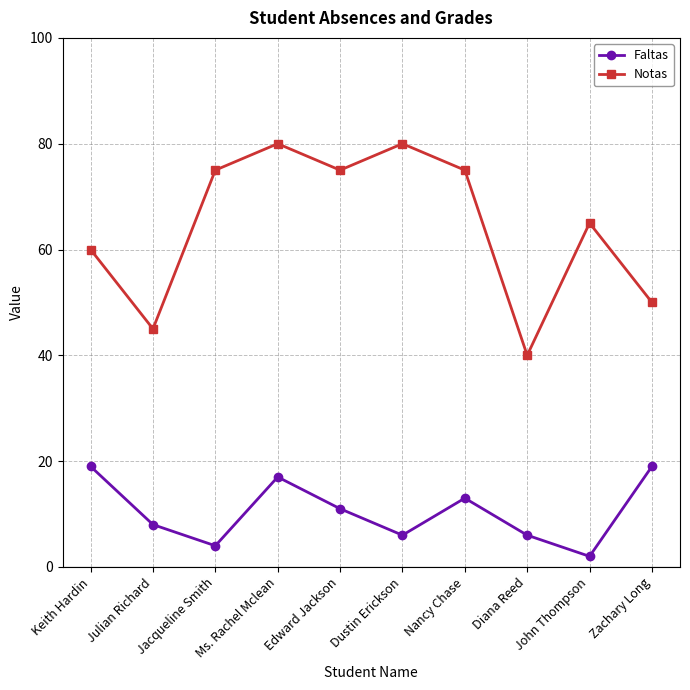

What is the difference between the maximum and minimum values in the Notas series?

40